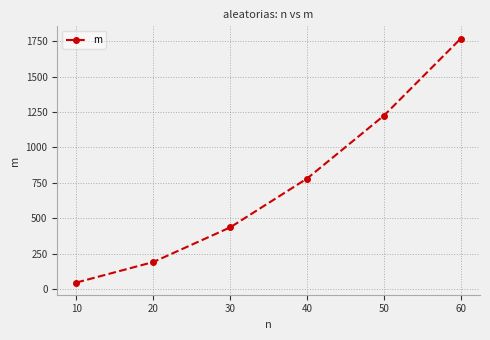

Rank the categories by value from highest to lowest.

60, 50, 40, 30, 20, 10